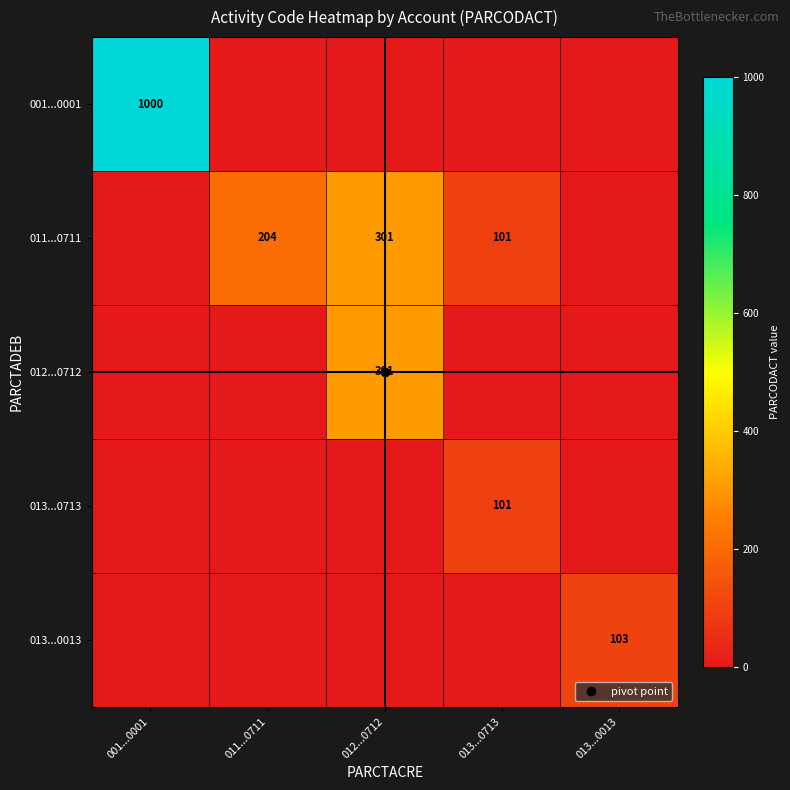

Where does the 011...0711 series first go above 101?

011...0711